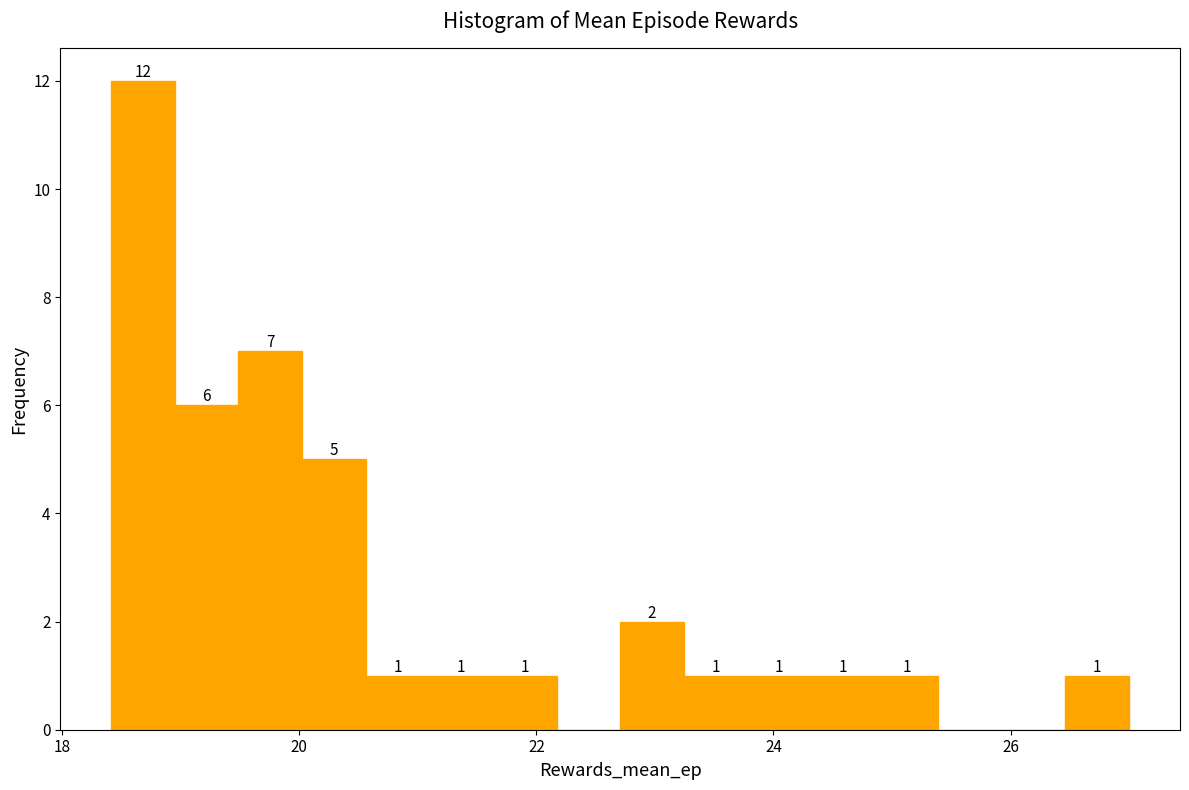

Around what value on the x-axis is the tallest bar? Give the approximate position of its centre, as read against the axis.

18.6